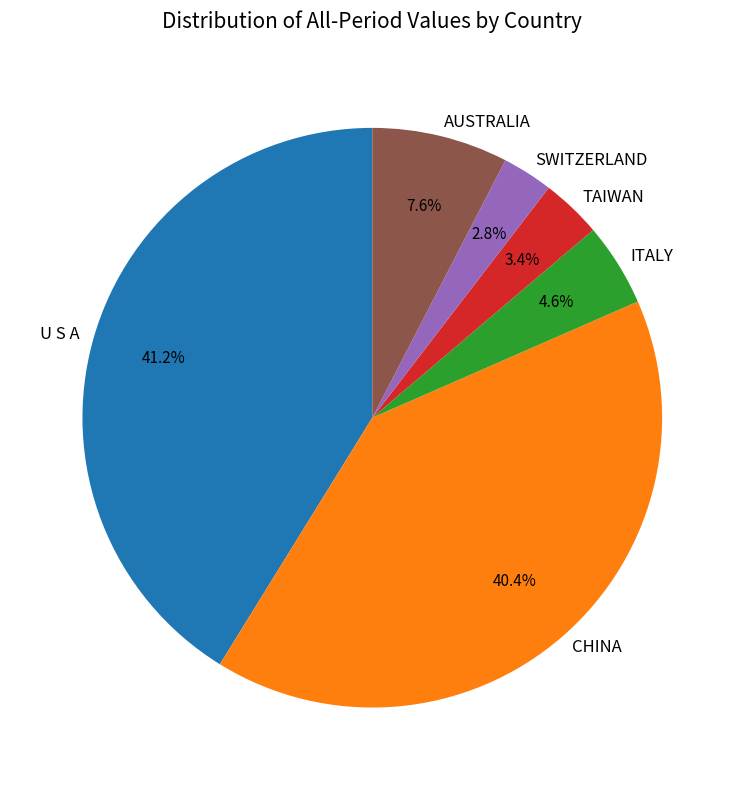

Is the sum of U S A and AUSTRALIA greater than half?

No